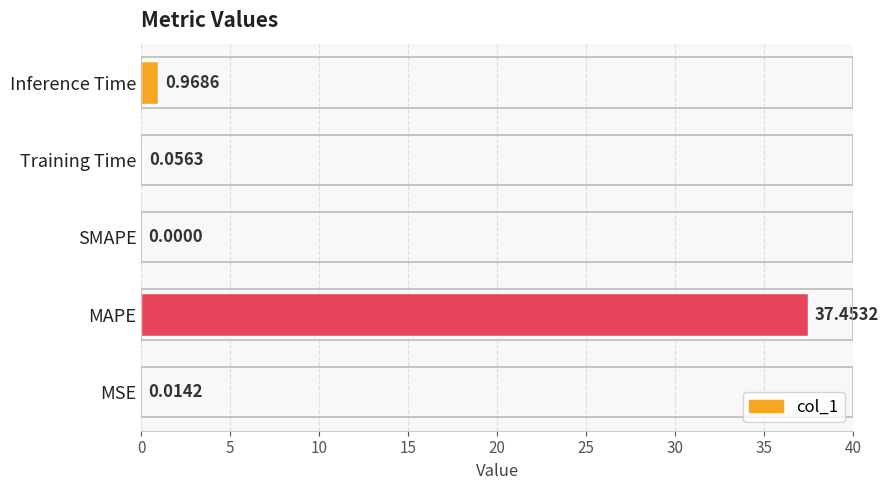

Which has a higher value, Training Time or SMAPE?

Training Time